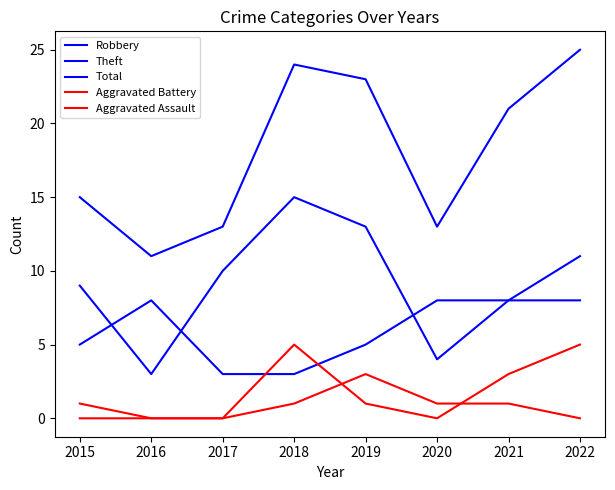

How many Aggravated Assault values are between 0 and 1?

7